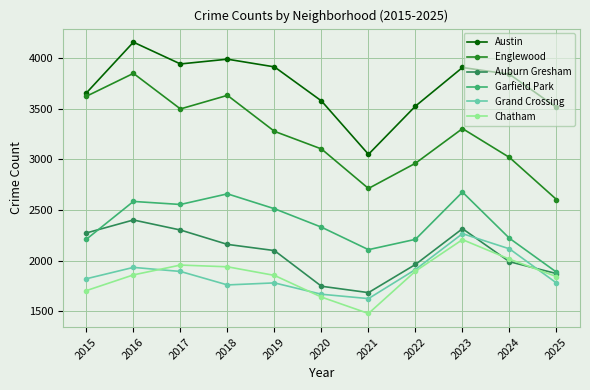

Which series has the widest spread of values?

Englewood